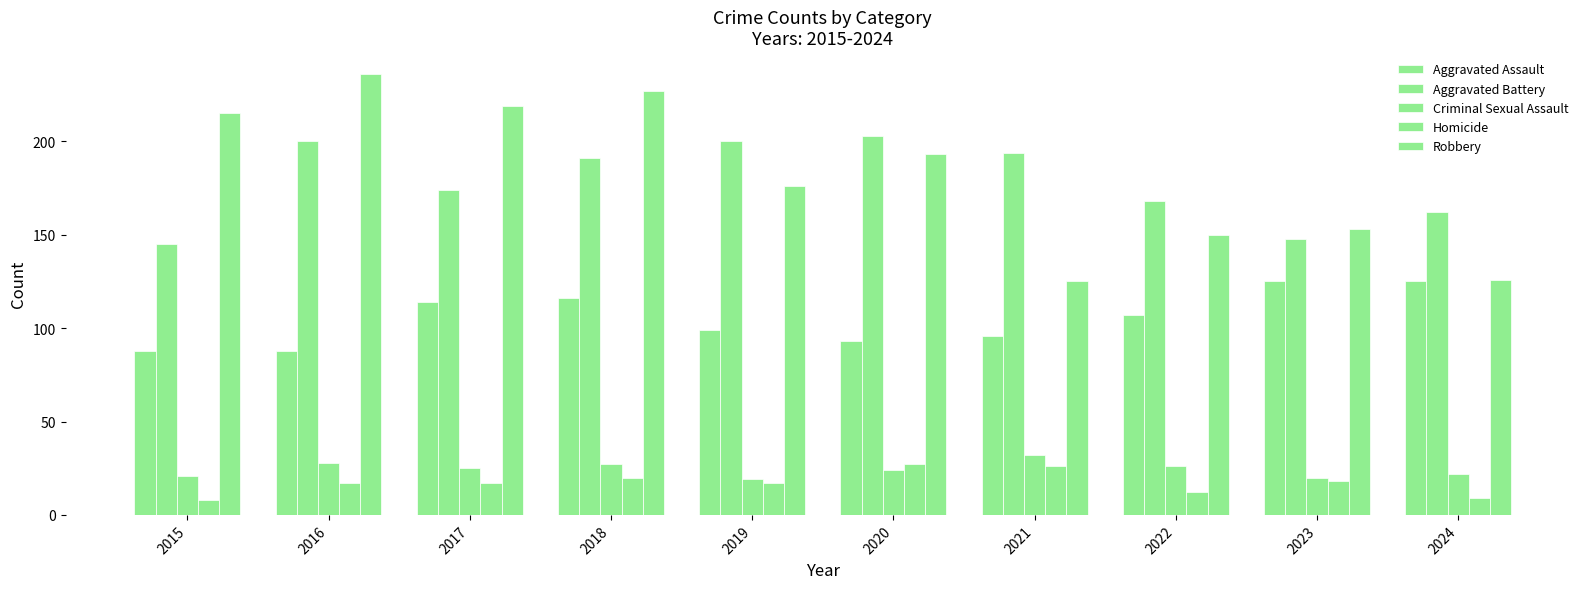

Which series changed the most between 2015 and 2017?

Aggravated Battery